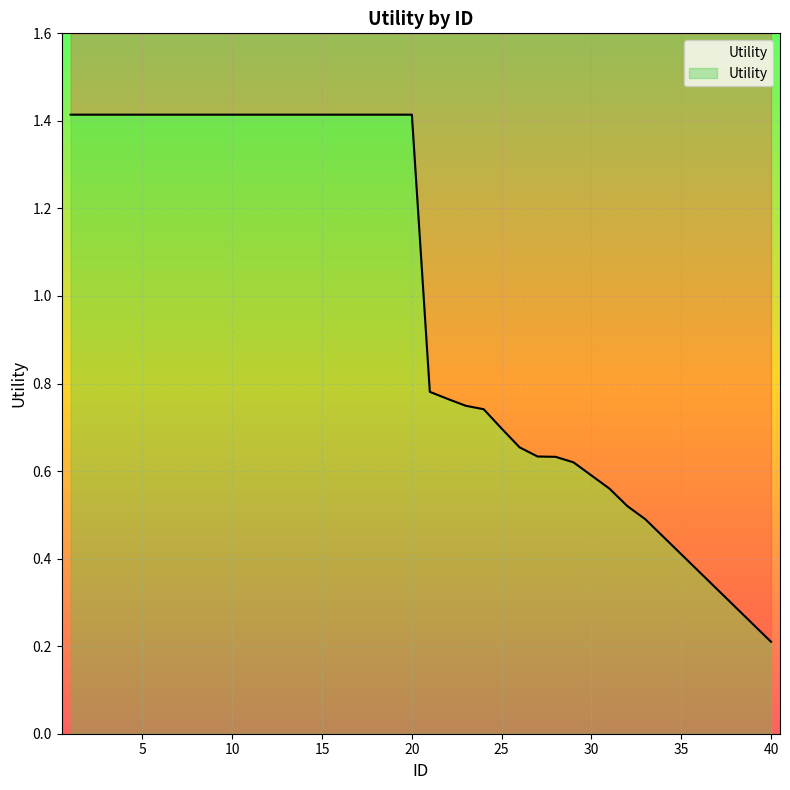

What is the average value?

1.0